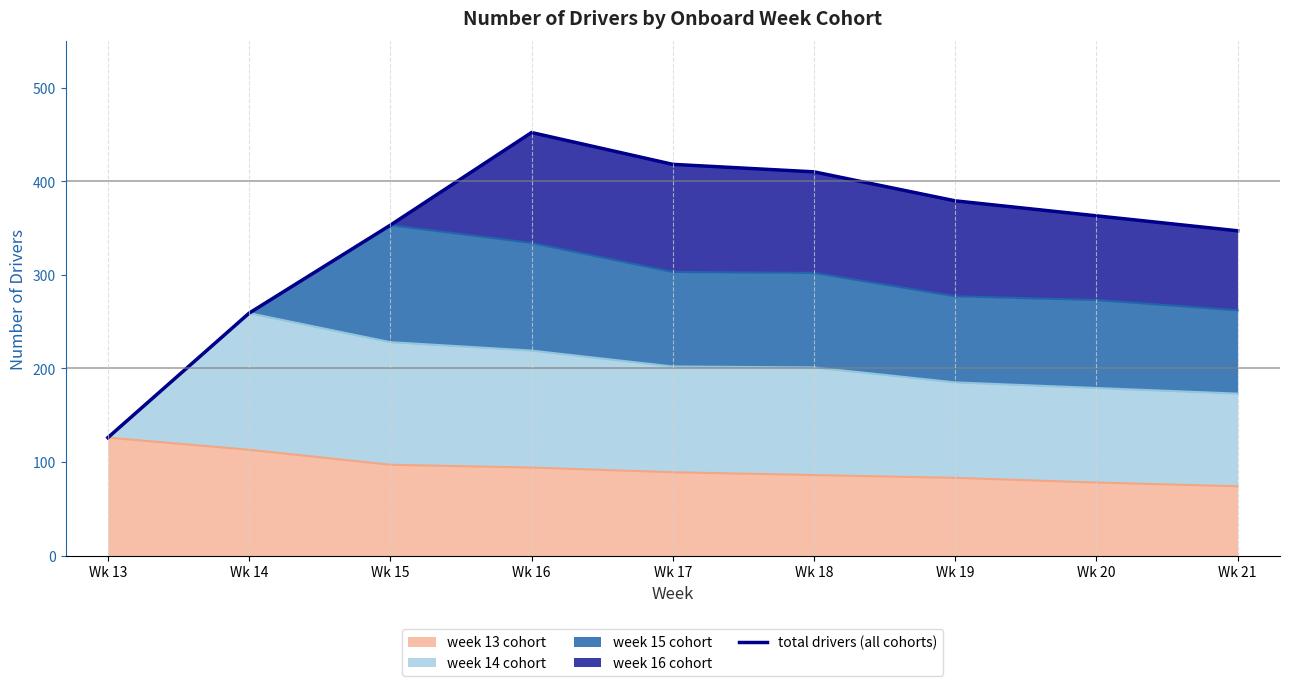

How many interior local peaks (higher than both neighbors) does the data have?

1